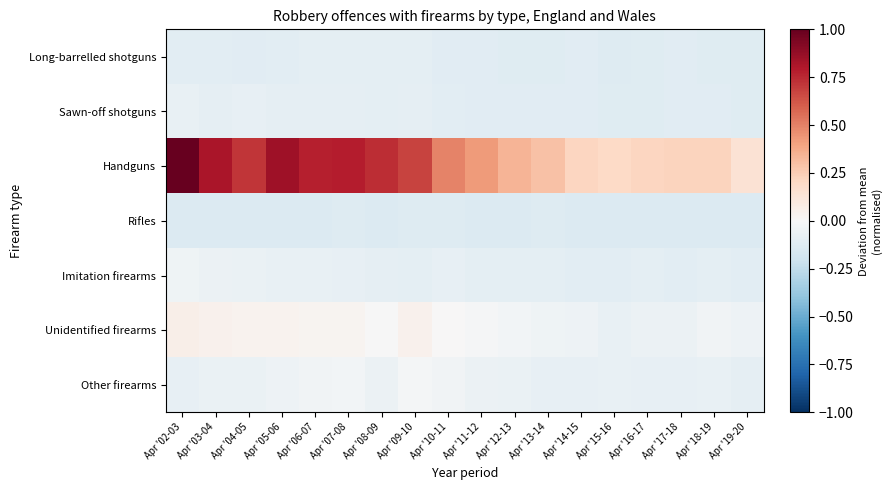

Which series has the largest total across all categories?

Handguns